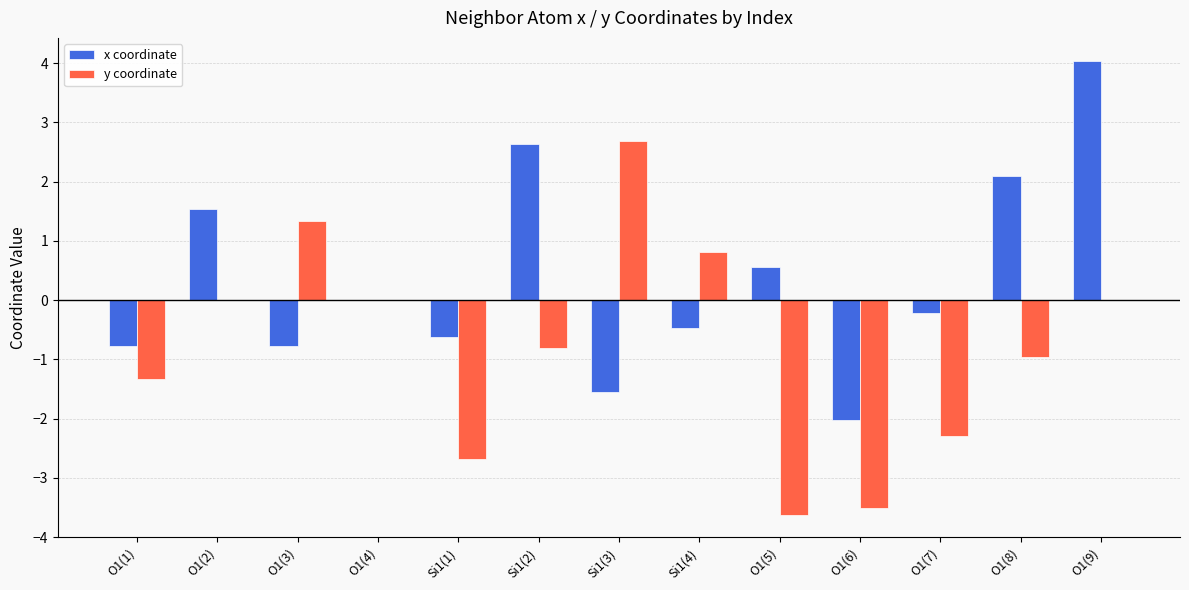

Which series has the largest total across all categories?

x coordinate